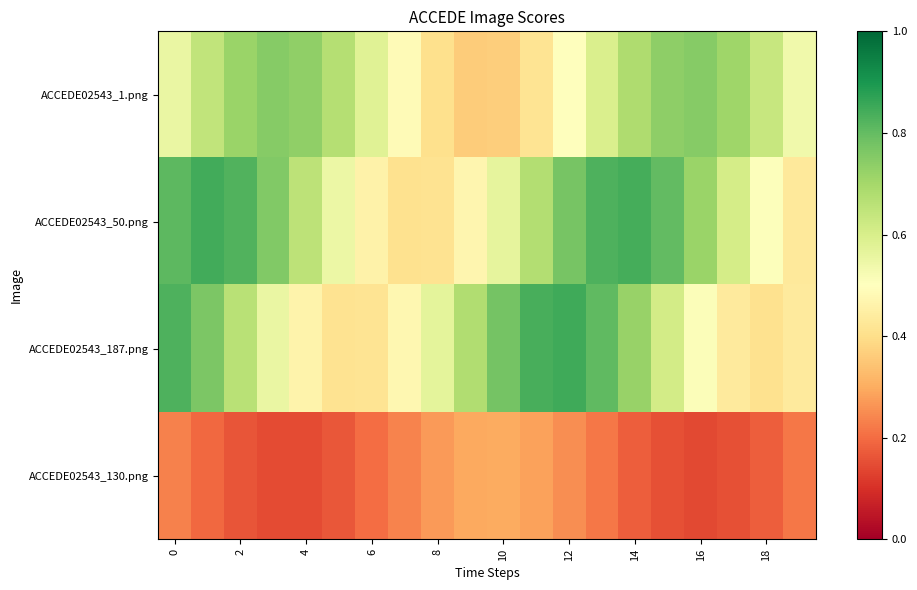

At how many categories does at least one series exceed 0?

20